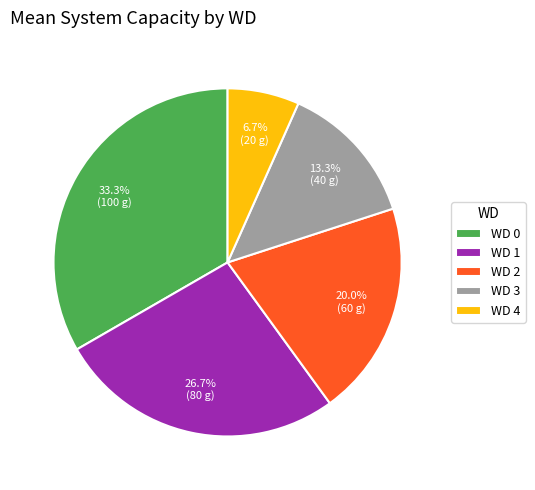

Count the number of slices in the pie.

5